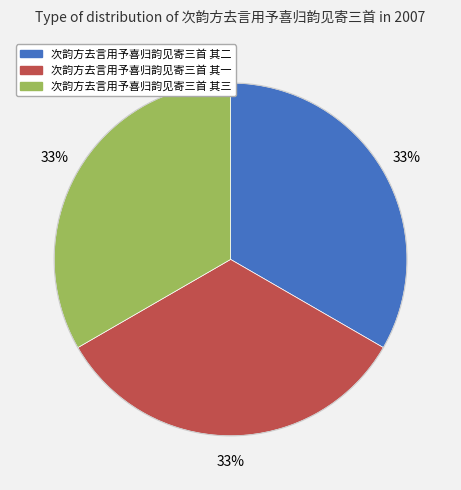

To the nearest percent, what is the combined percentage of 次韵方去言用予喜归韵见寄三首 其二 and 次韵方去言用予喜归韵见寄三首 其三?

67%